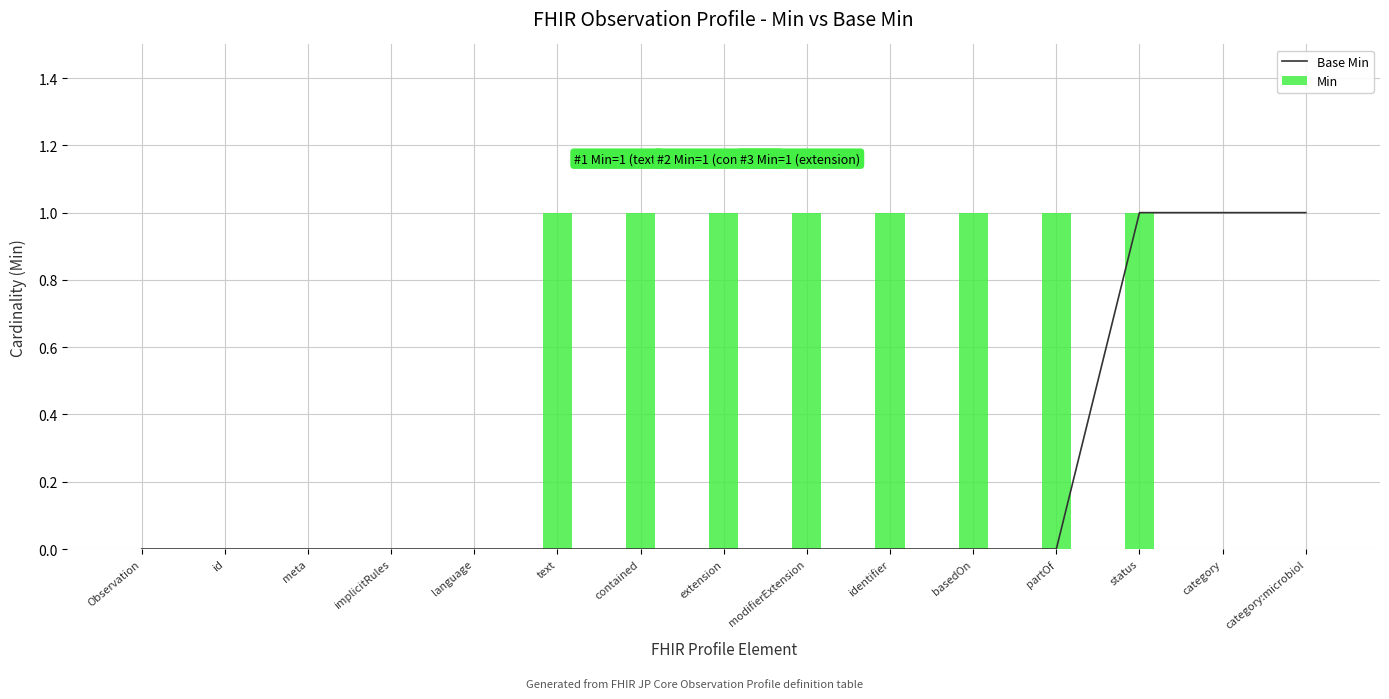

Is the value of Base Min at id greater than the value of Min at status?

No